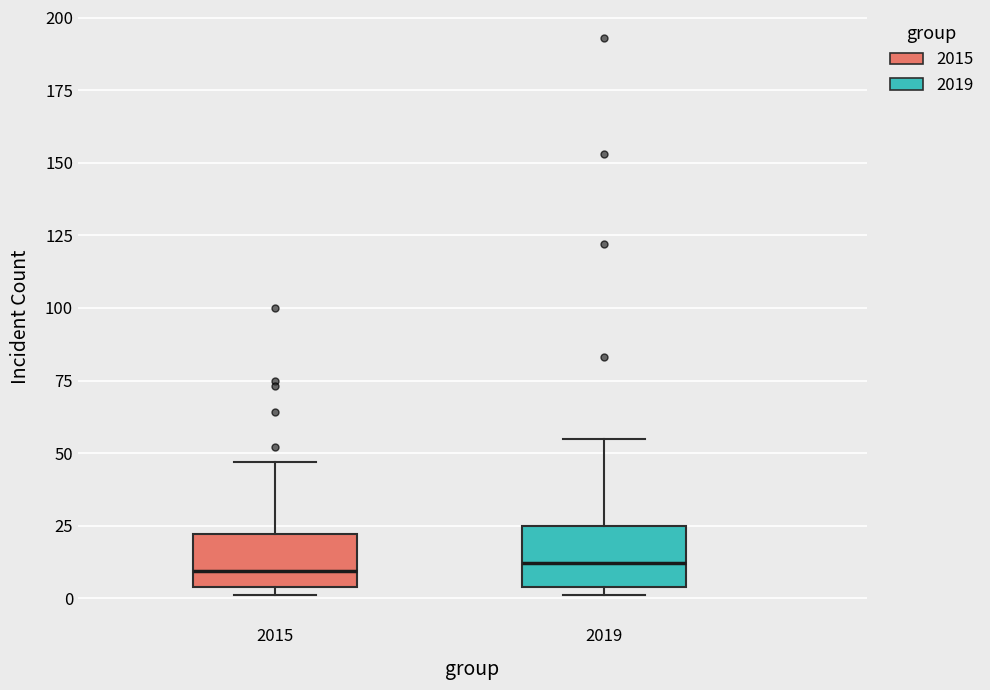

Where is the lower edge of the box at x = 2015 on the y-axis? The values are not printed on the chart, so give them approximately, as read against the axis.

5